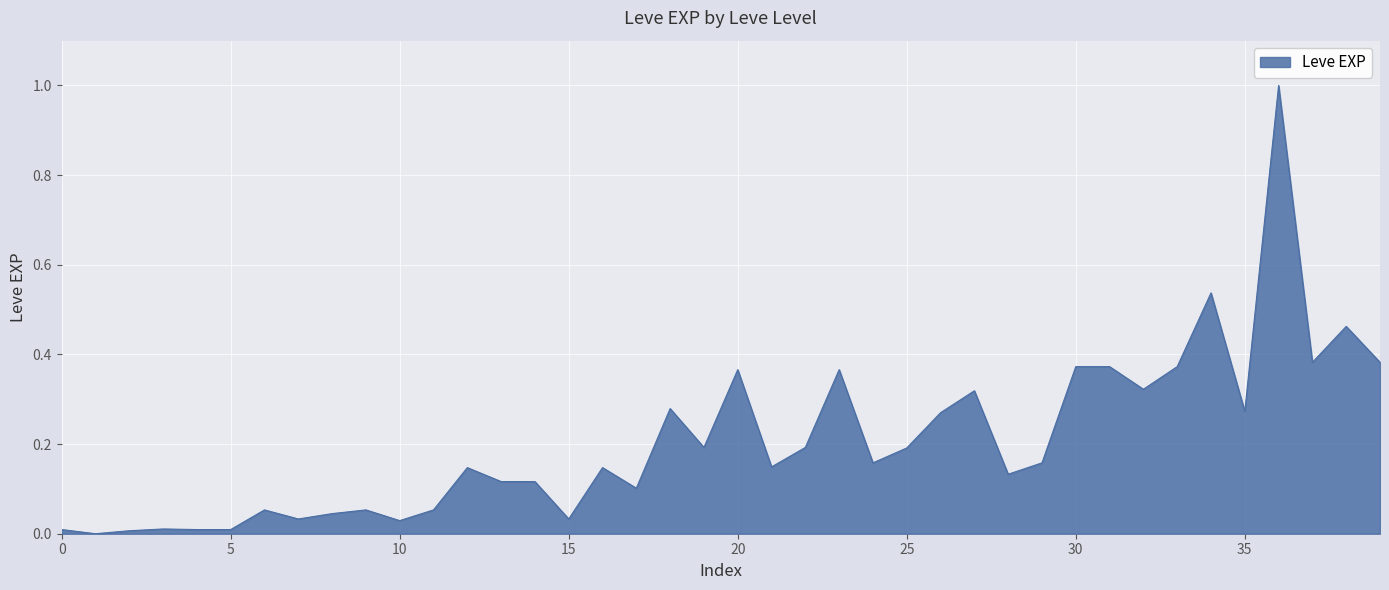

What is the sum of all values?

8.2